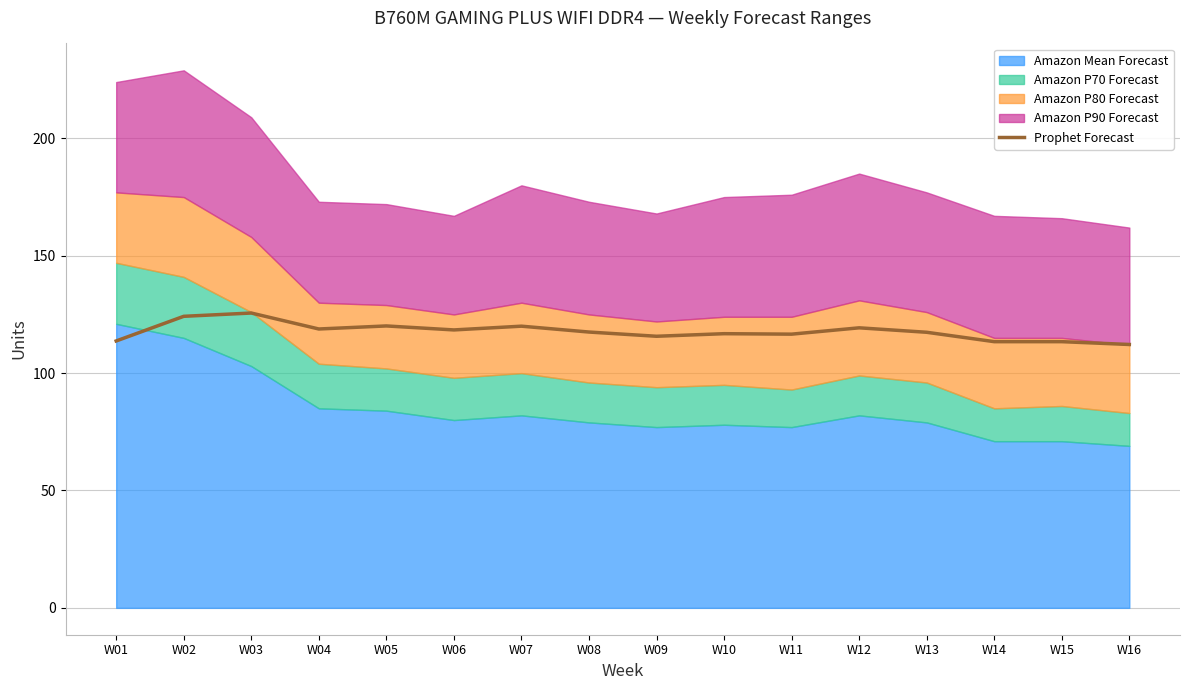

What is the value of the 10th point from the left?

116.8